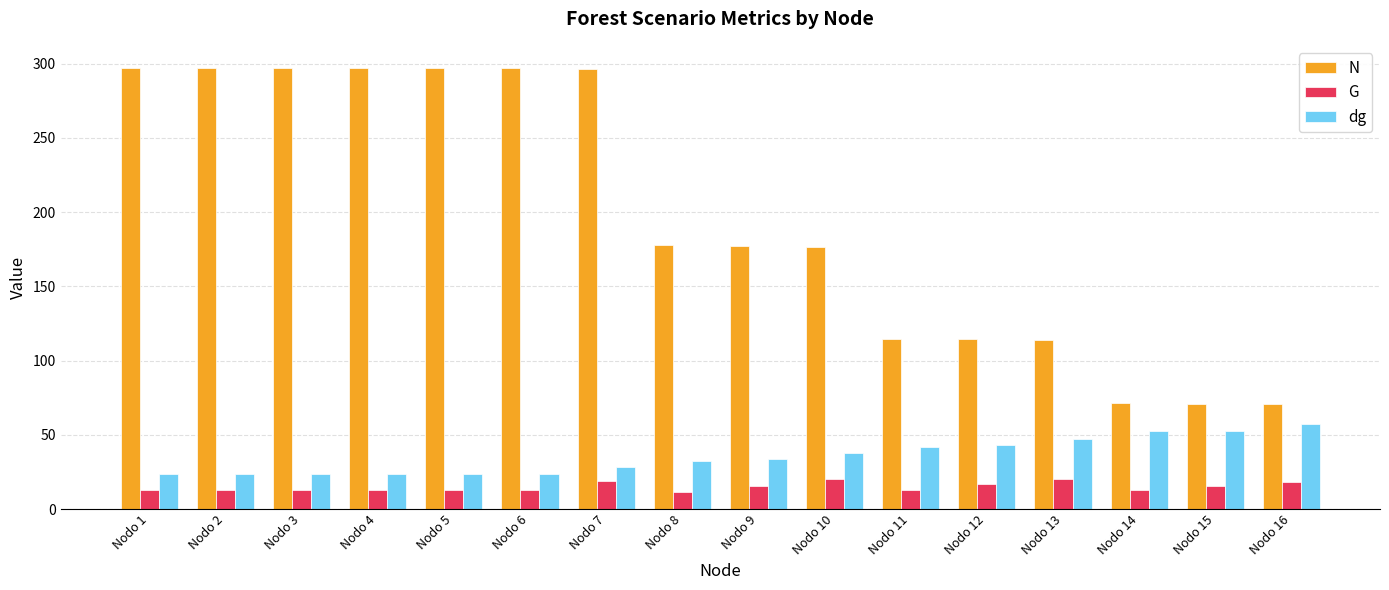

True or false: N has a value of 190.5 at Nodo 11.

False